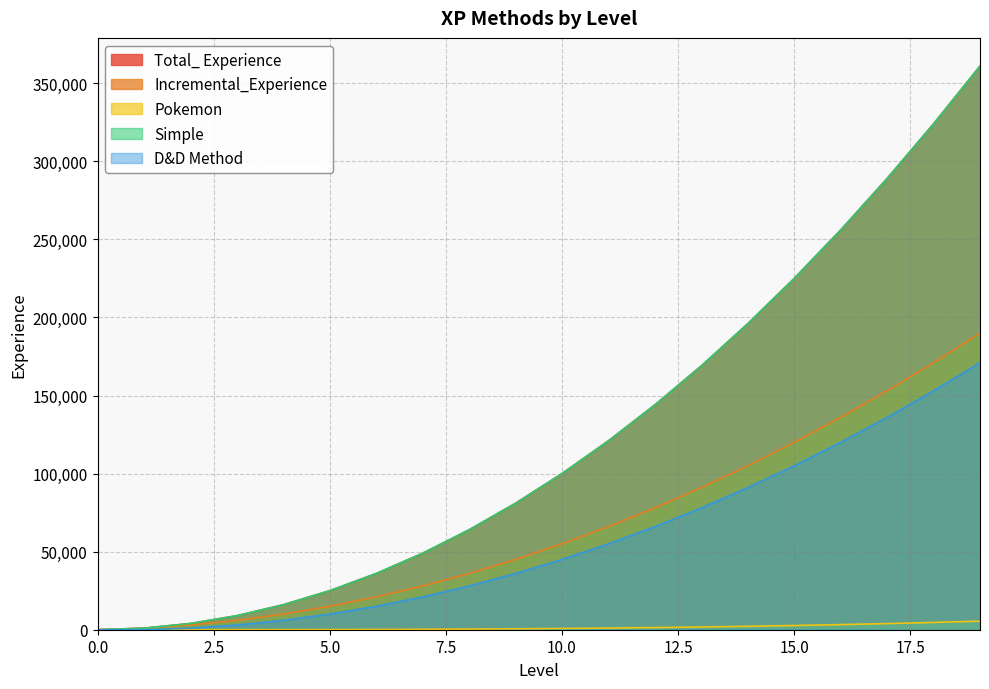

What is the difference between the Incremental_Experience values at 18 and 19?

19000